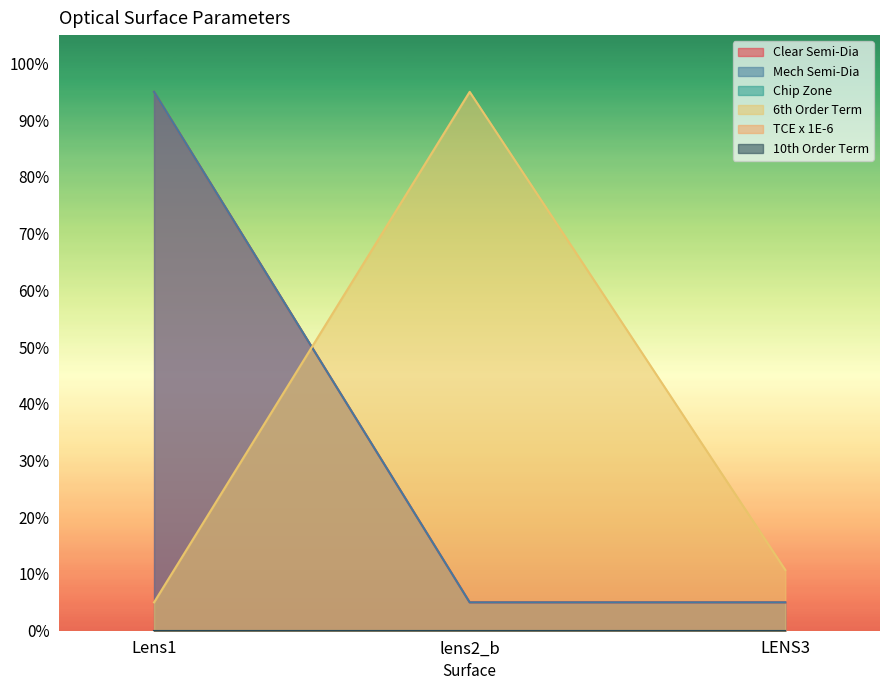

What is the sum of the 6th Order Term values at Lens1 and LENS3?

15.7